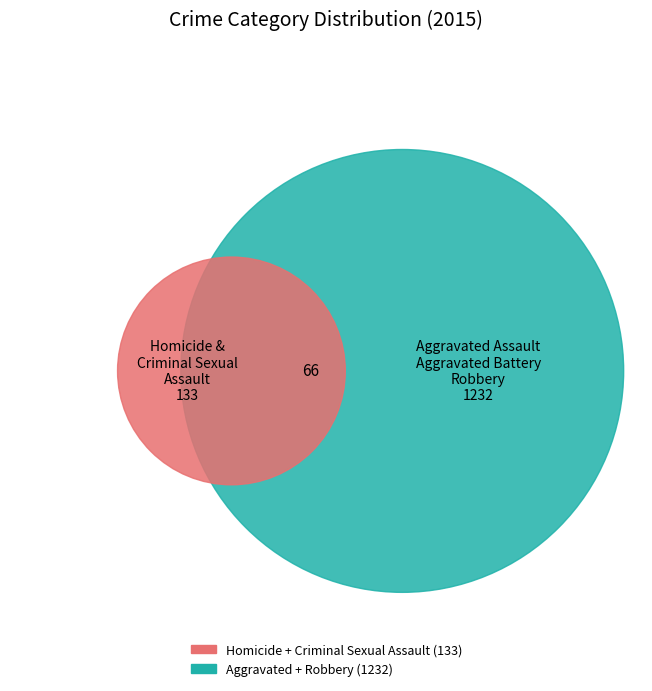

Is 7 the majority of the pie?

No